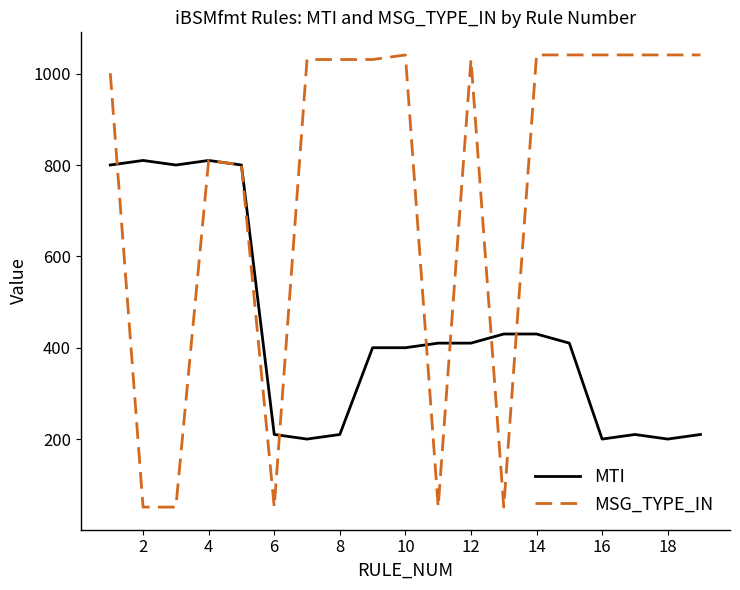

What is the difference between the maximum and second lowest values in the MSG_TYPE_IN series?

990